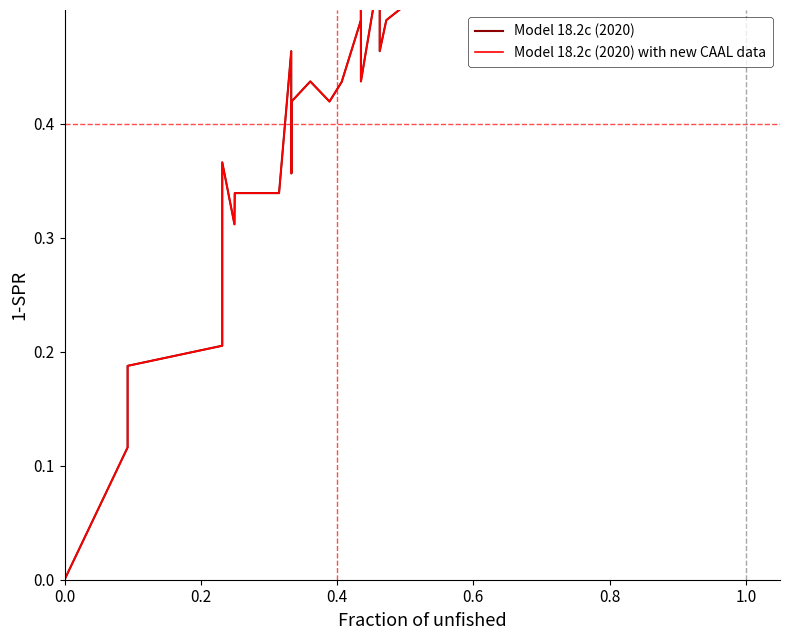

What are all the series names shown in the legend?

Model 18.2c (2020), Model 18.2c (2020) with new CAAL data